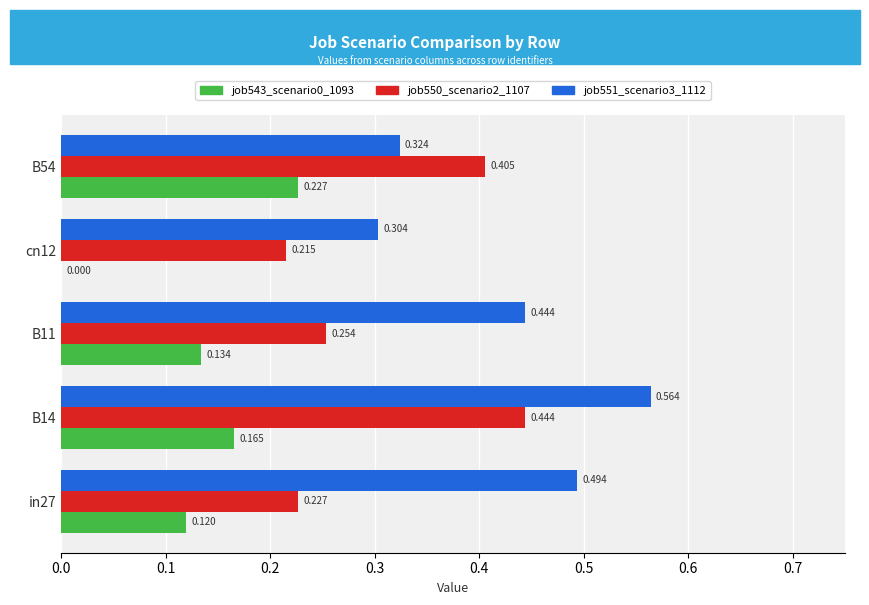

Is the value of job543_scenario0_1093 at cn12 greater than the value of job551_scenario3_1112 at in27?

No